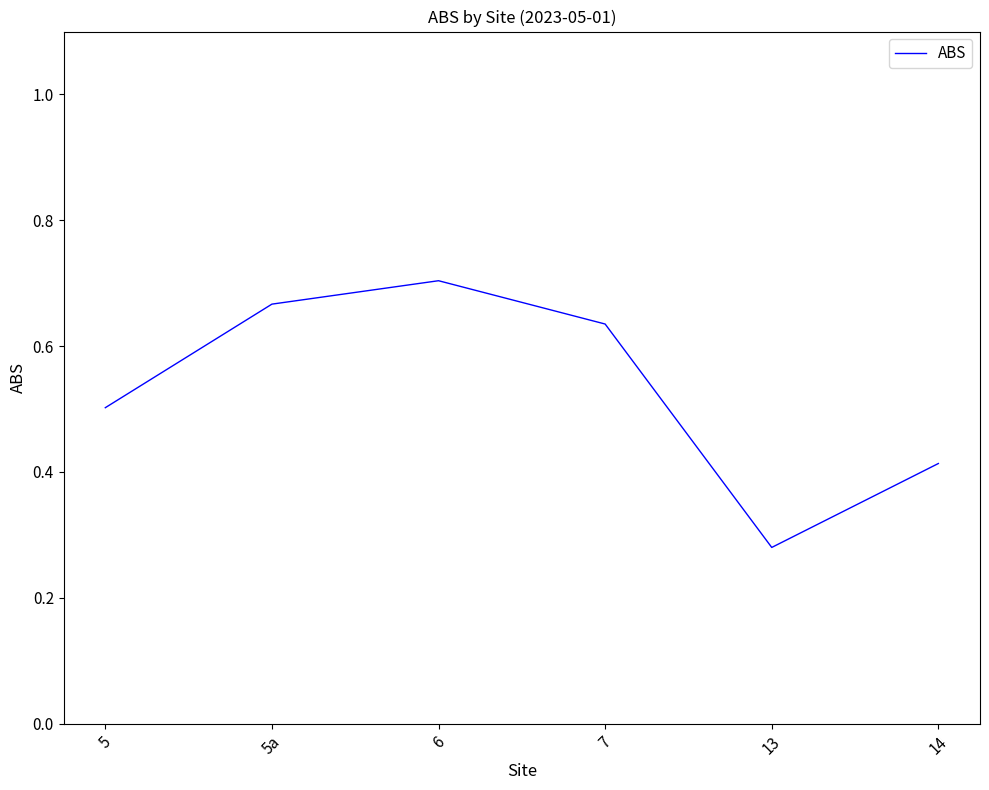

List the labels in order of value, largest first.

6, 5a, 7, 5, 14, 13